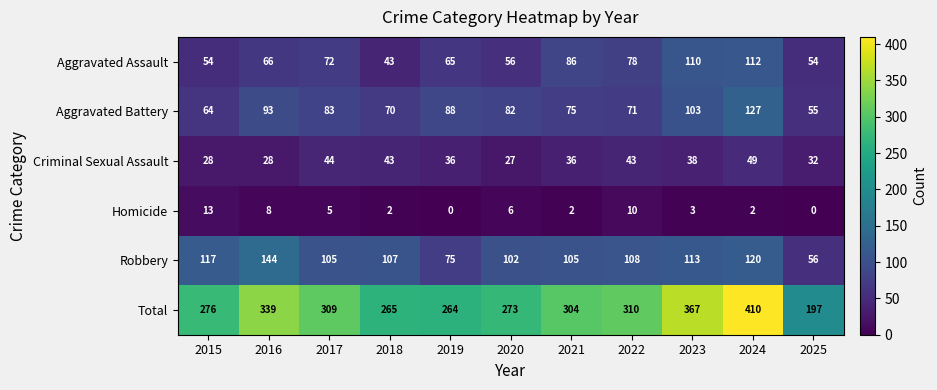

At which label does Total reach its minimum?

2025